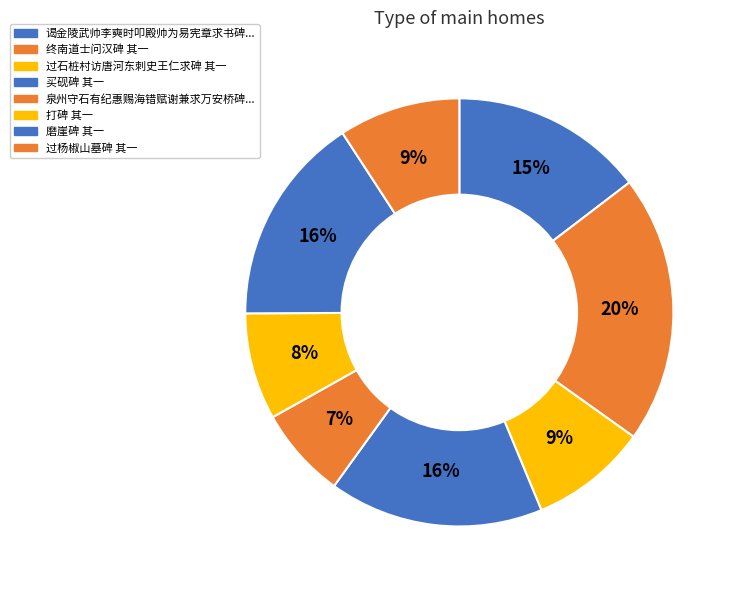

Count the number of slices in the pie.

8